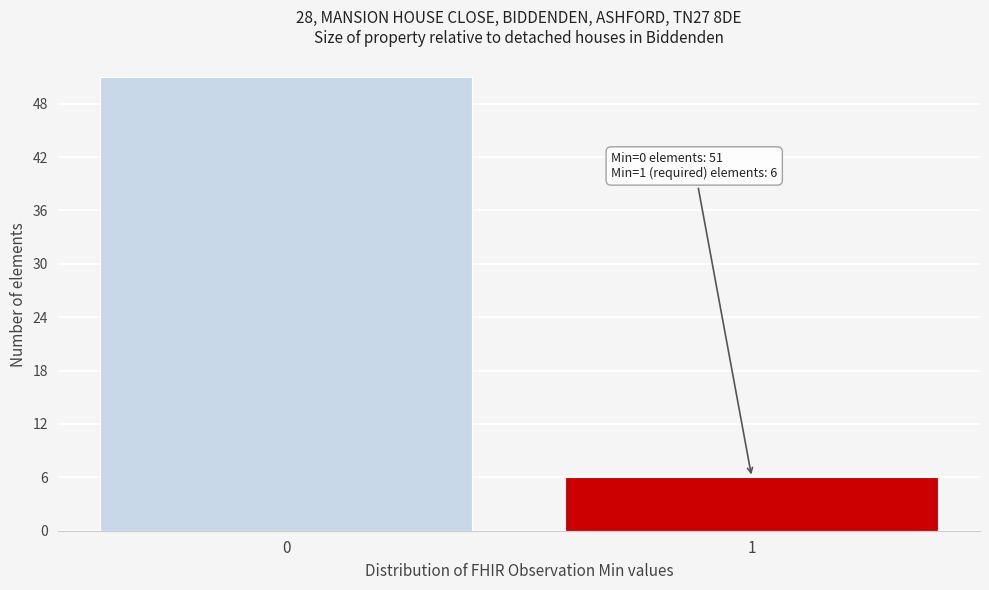

Reading left to right, list all the values displayed in this chart.

51	6